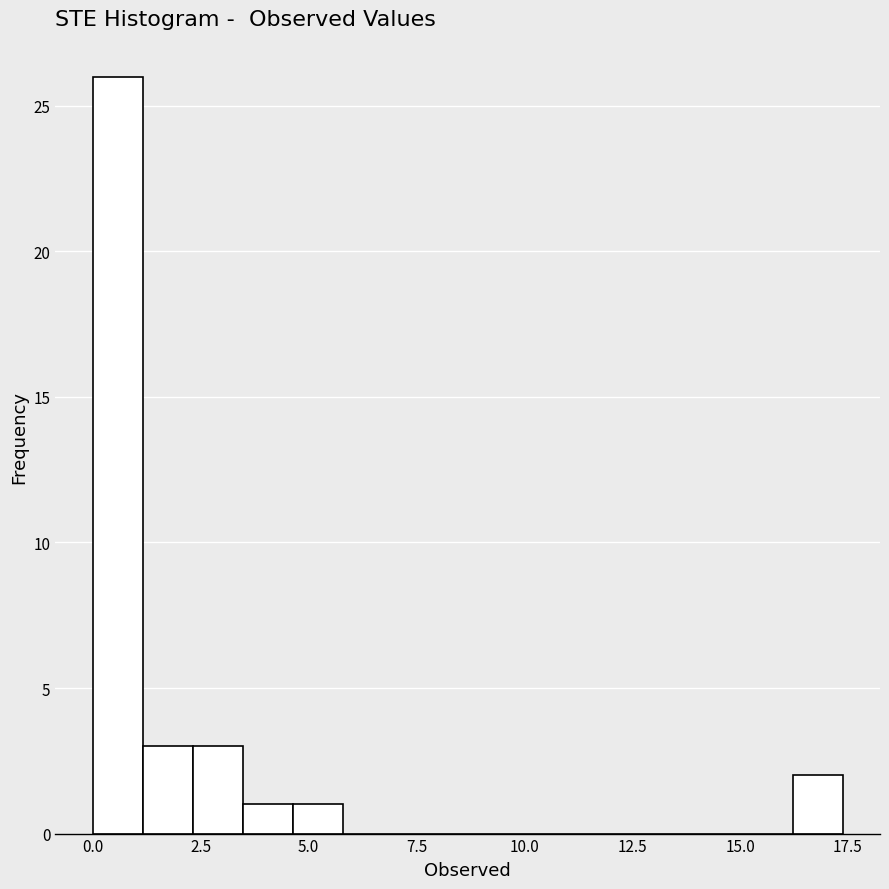

Around what value on the x-axis is the tallest bar? Give the approximate position of its centre, as read against the axis.

0.5